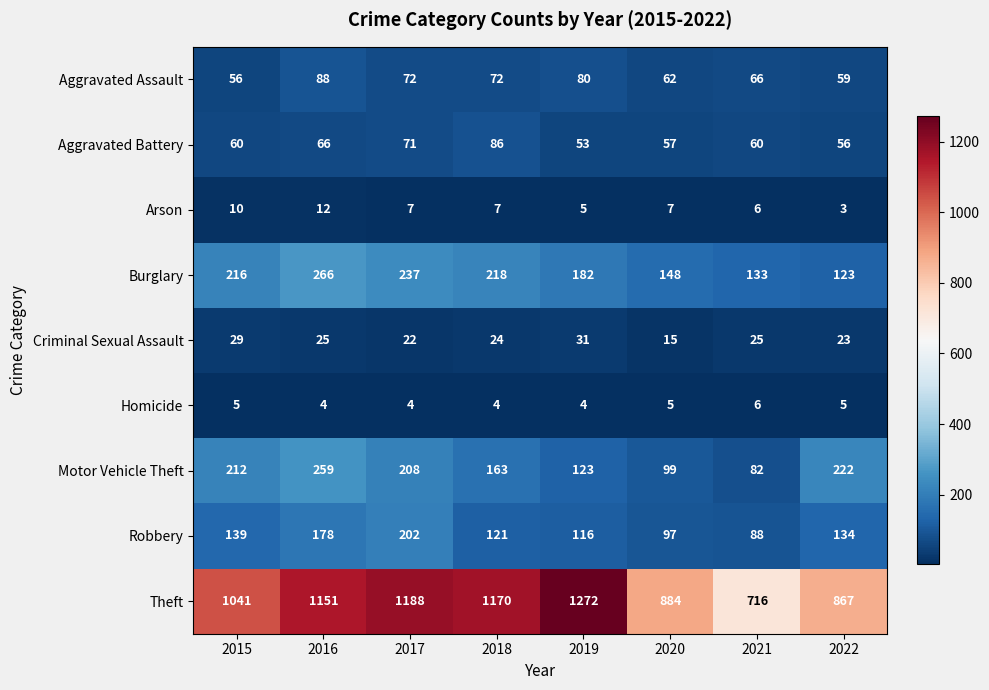

What is the total value across all series at 2020?

1374